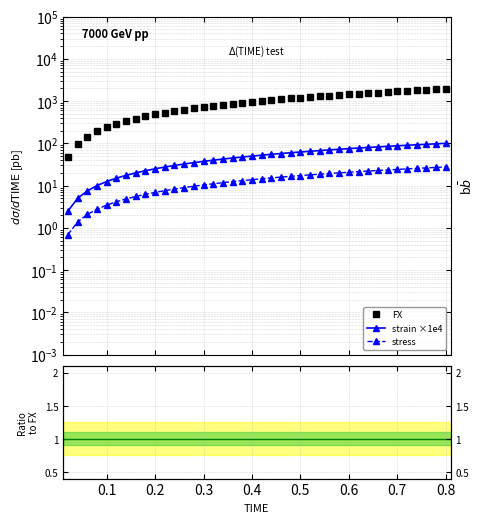

Which series has the widest spread of values?

FX